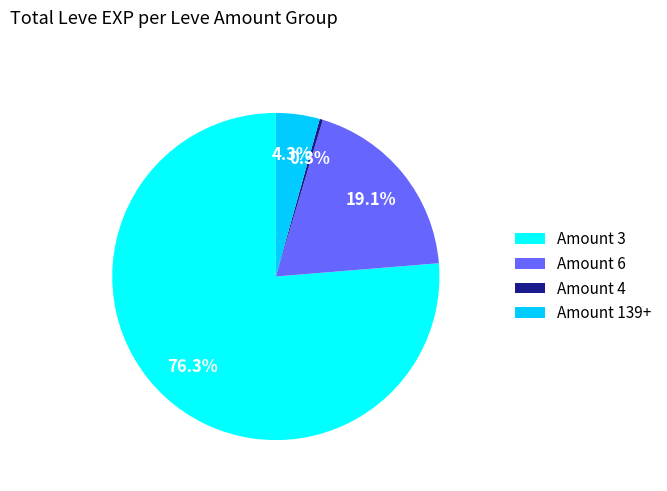

What is the majority slice?

Amount 3